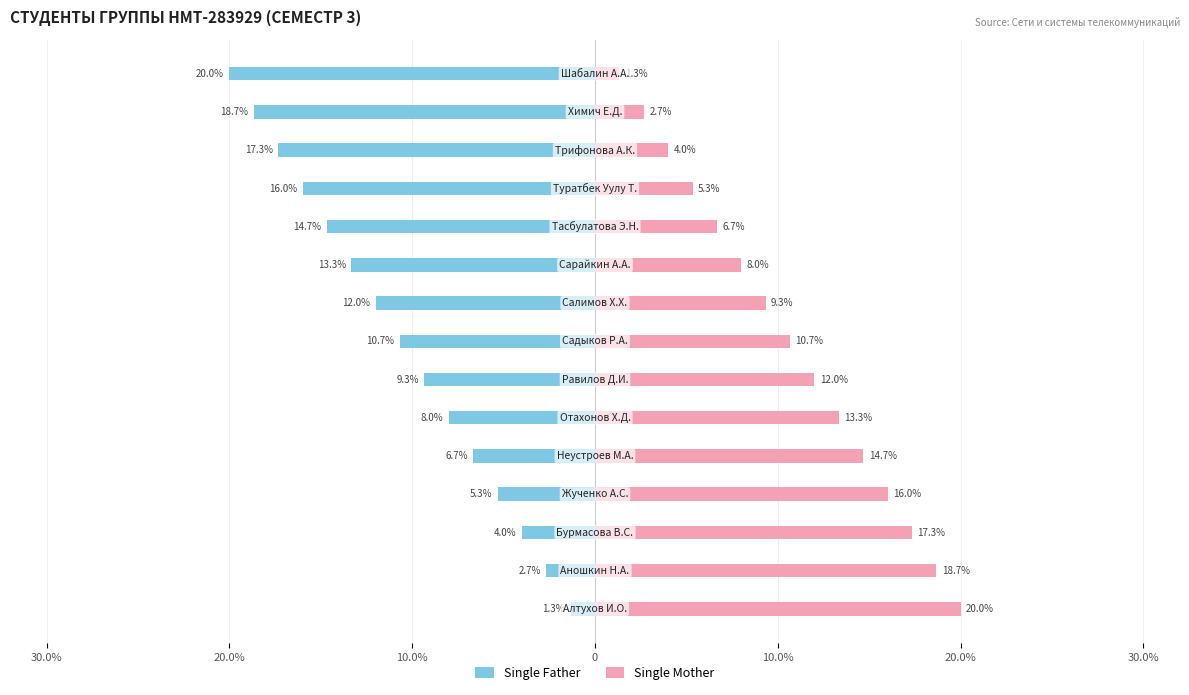

What is the difference between the second highest and second lowest values in the Single Mother series?

16.0